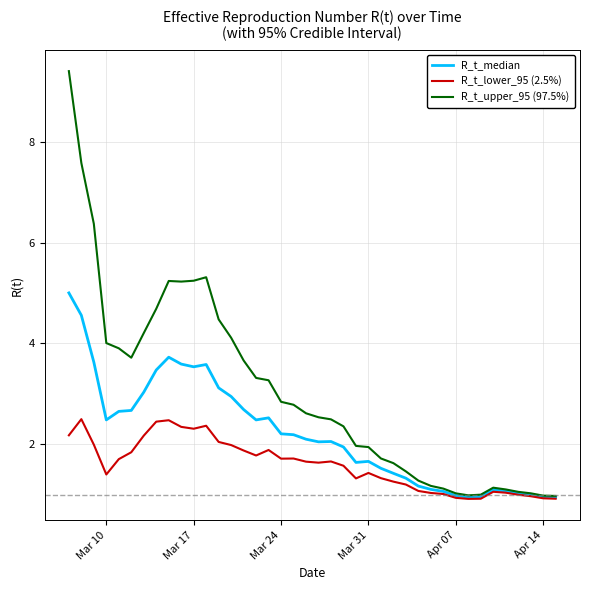

Which series has the widest spread of values?

R_t_upper_95 (97.5%)